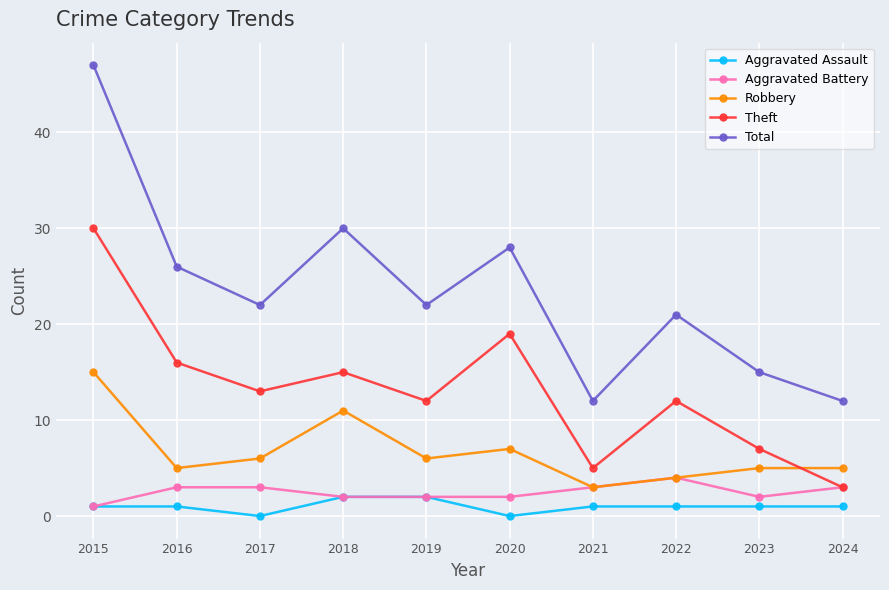

True or false: Theft and Aggravated Assault intersect in this chart.

False